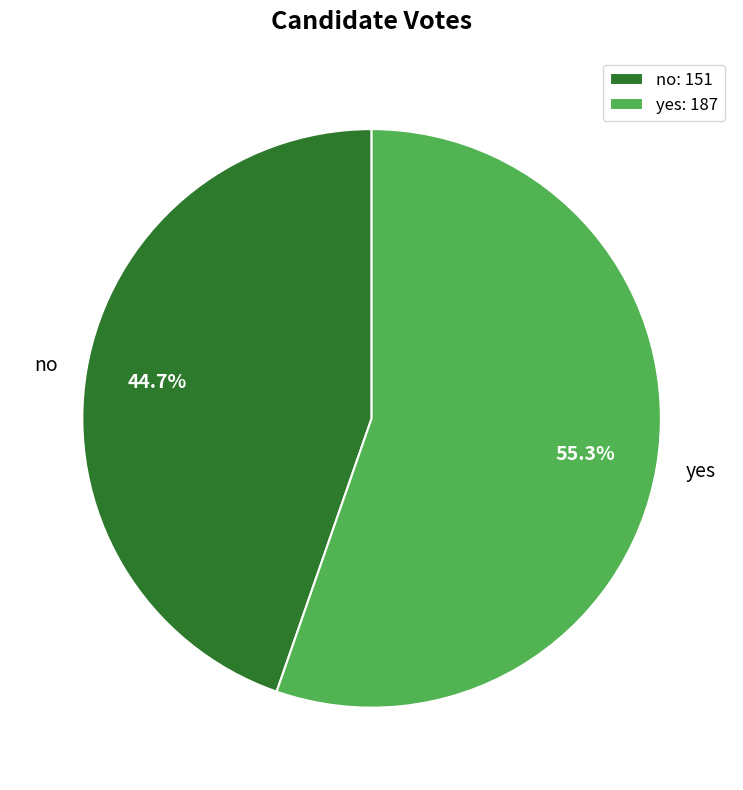

Count the number of slices in the pie.

2